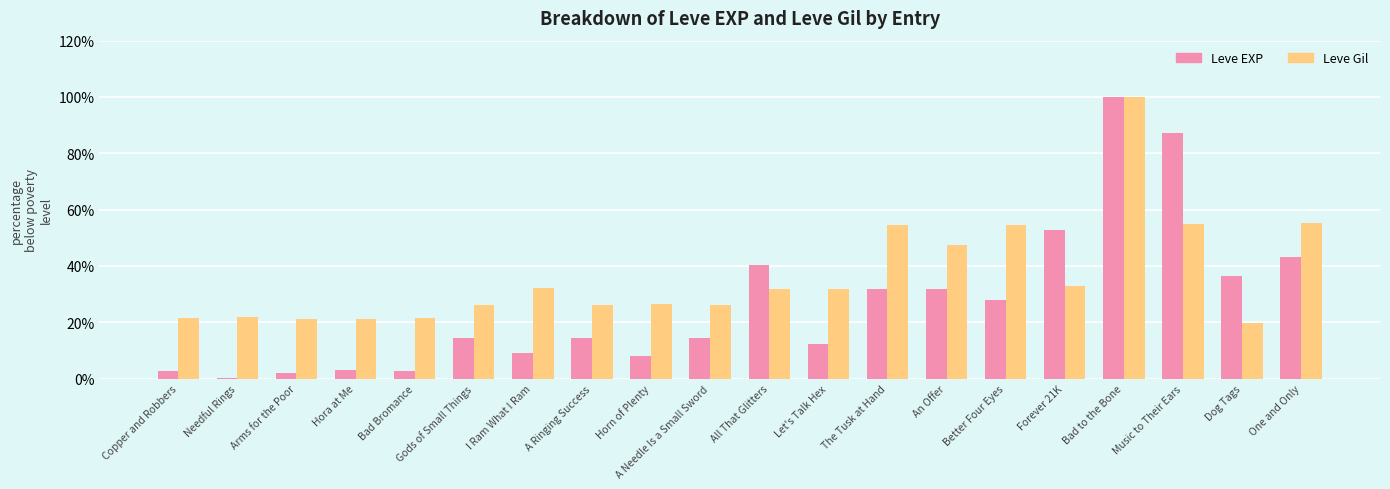

How many data points in Leve Gil are above 31?

10